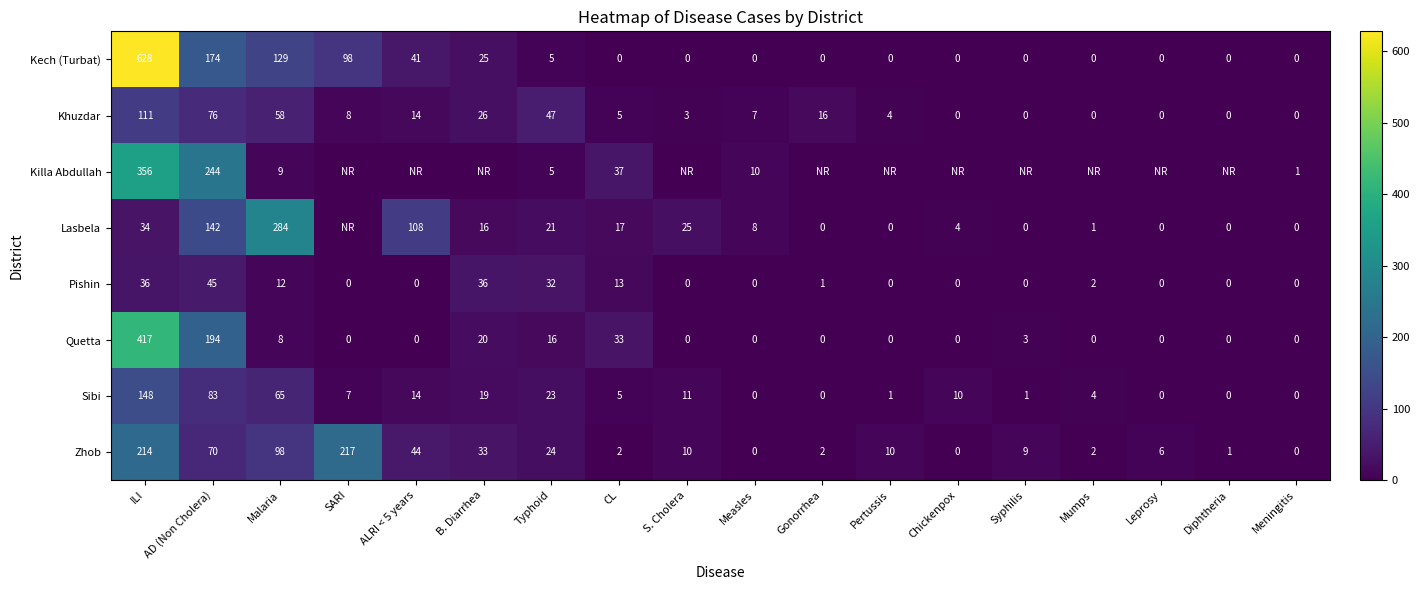

At which label does Khuzdar first exceed 7?

ILI